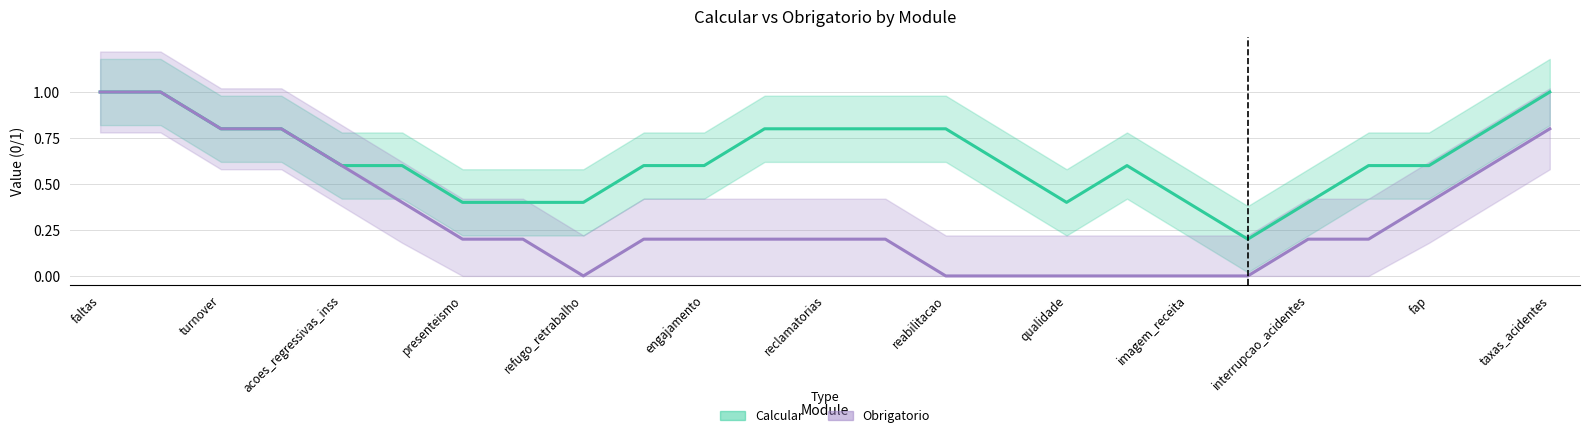

List the series in order of their overall mean, lowest first.

Obrigatorio, Calcular